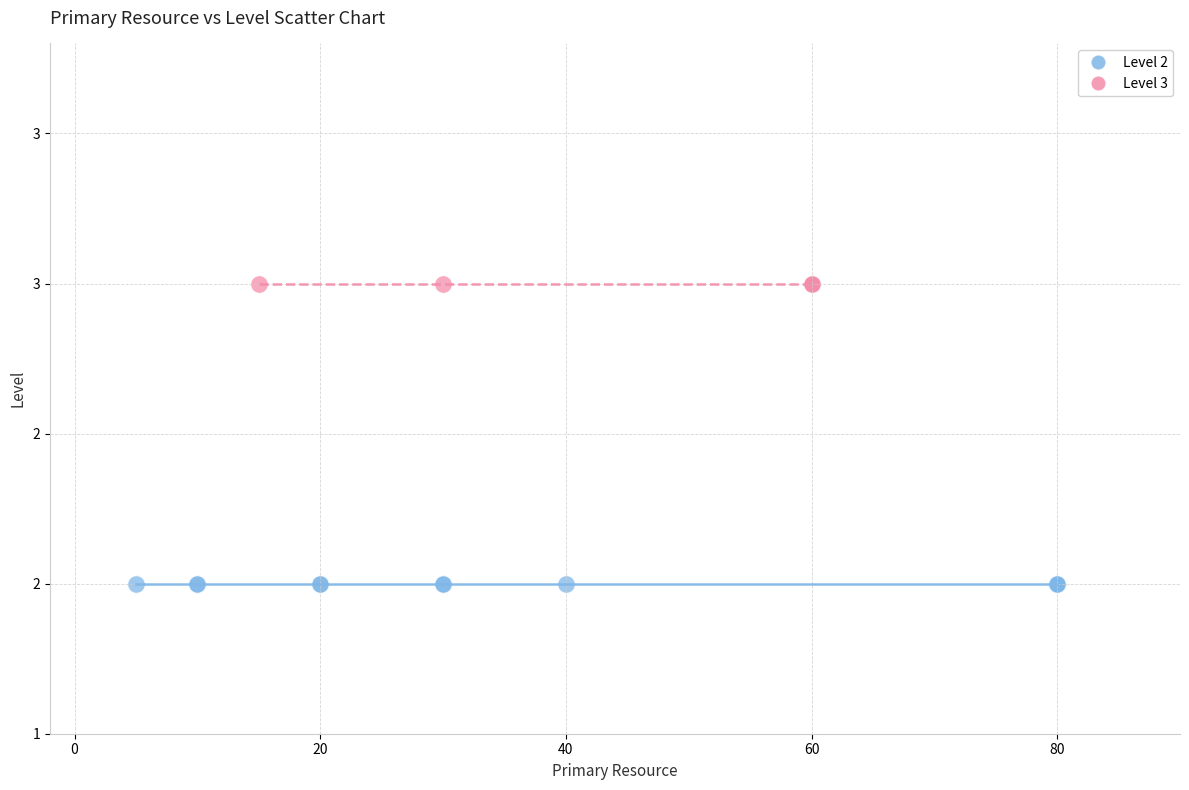

What are all the series names shown in the legend?

Level 2, Level 3